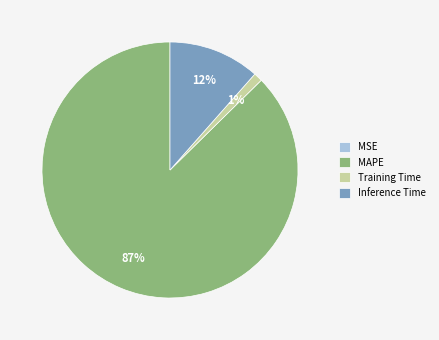

True or false: Inference Time accounts for 2% of the total.

False